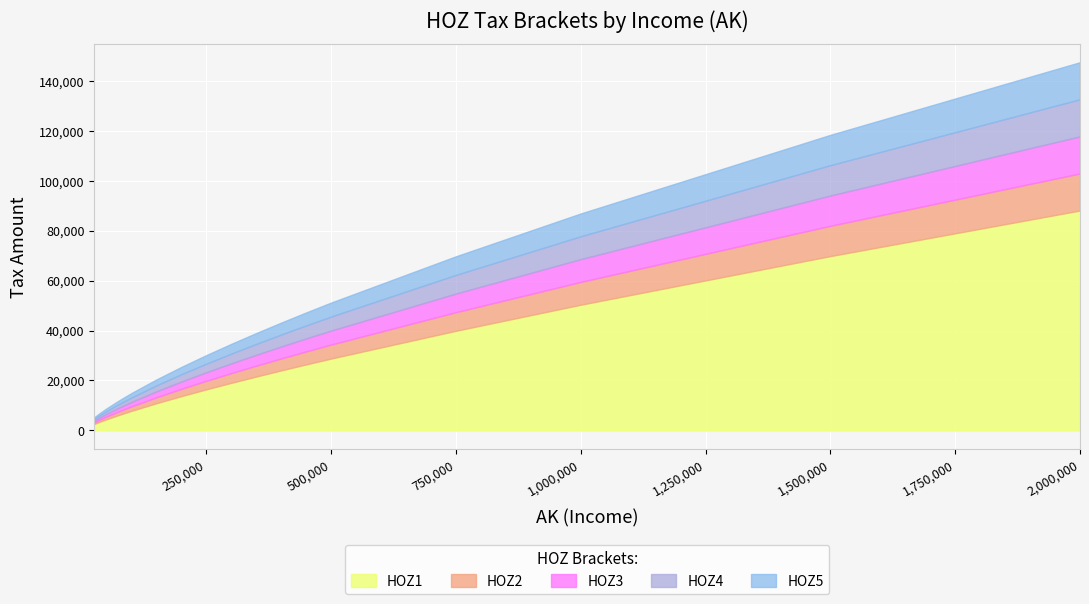

True or false: HOZ3 has a value of 19606 at 200000.

True